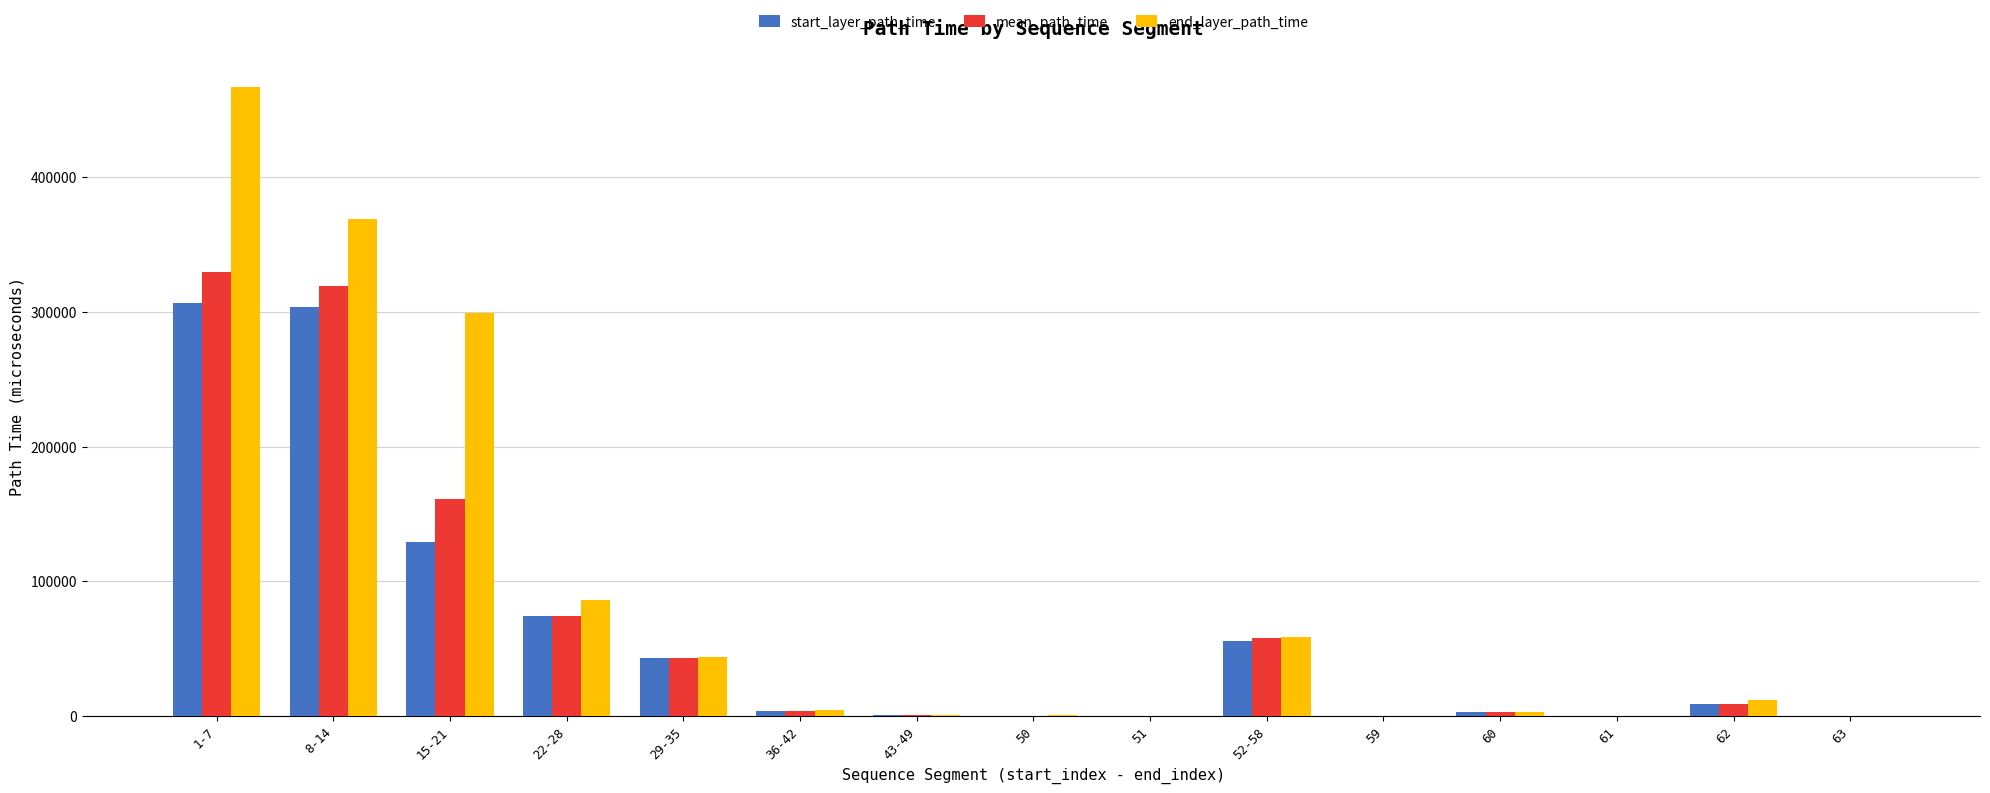

Between 15-21 and 50, which series saw the biggest shift?

end_layer_path_time